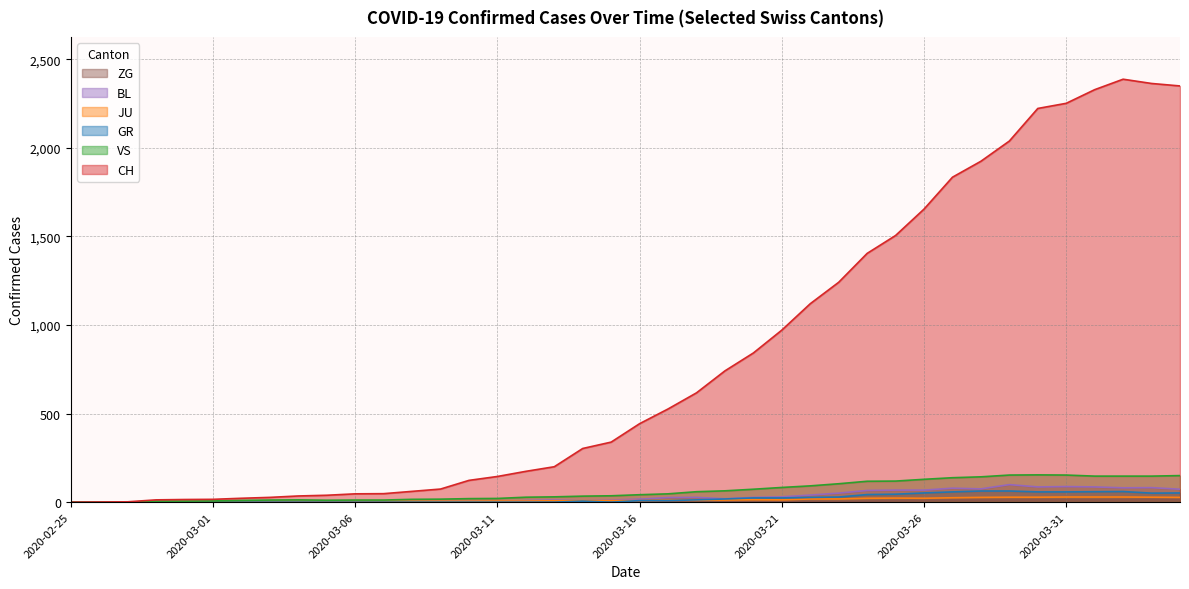

What is the greatest value displayed?

2387